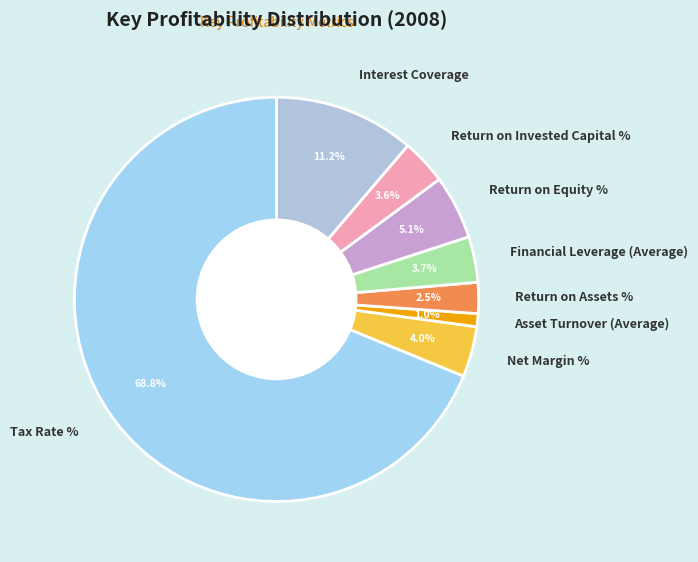

What is the majority slice?

Tax Rate %